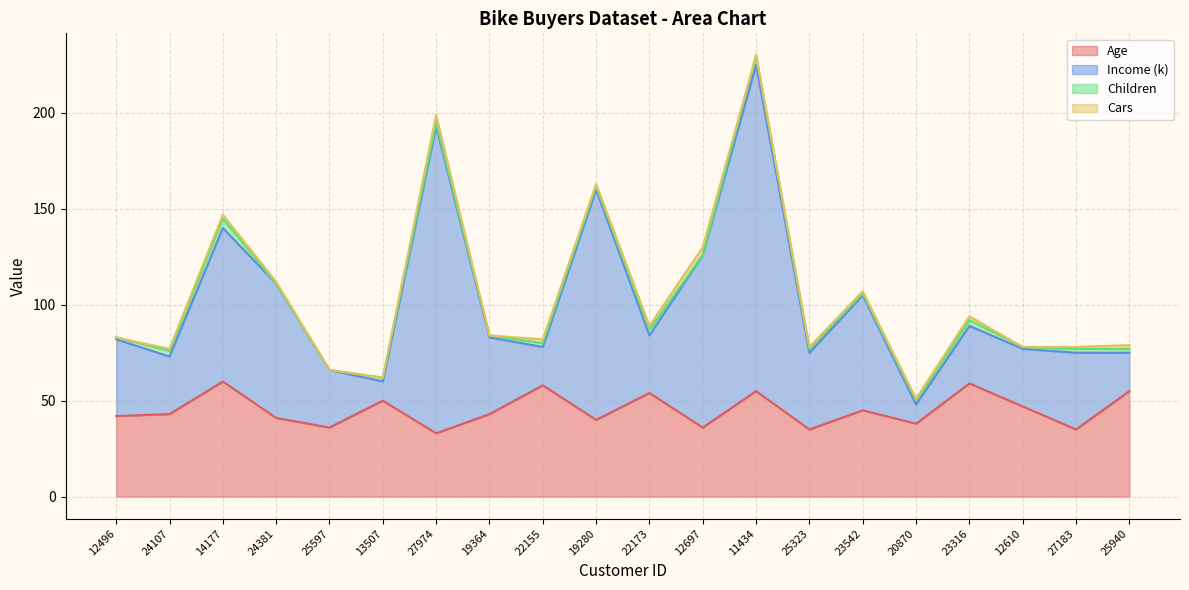

What is the lowest value of the Age series?

33